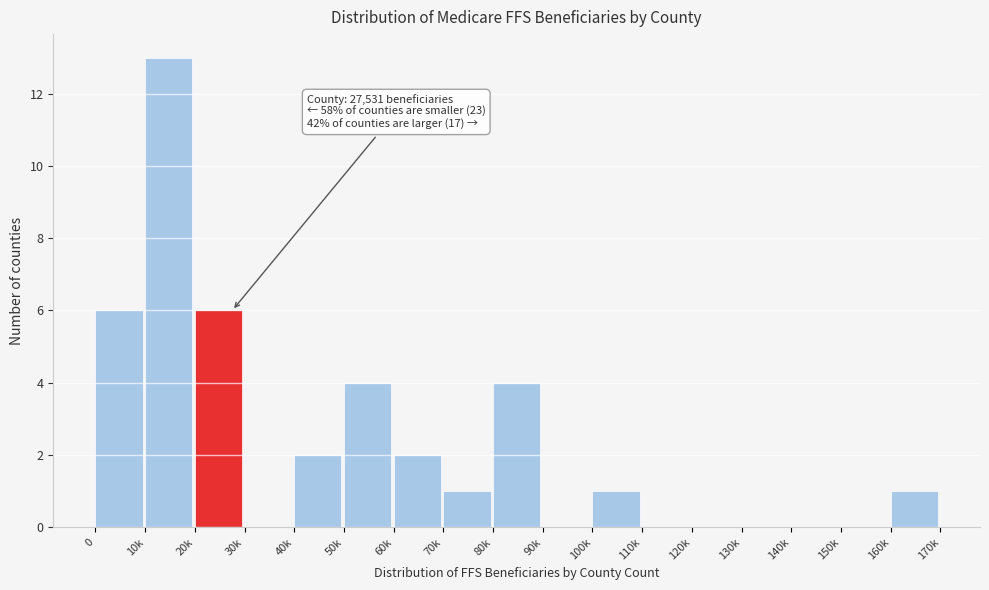

Reading left to right, list all the values displayed in this chart.

0=6	10k=13	20k=6	30k=0	40k=2	50k=4	60k=2	70k=1	80k=4	90k=0	100k=1	110k=0	120k=0	130k=0	140k=0	150k=0	160k=1